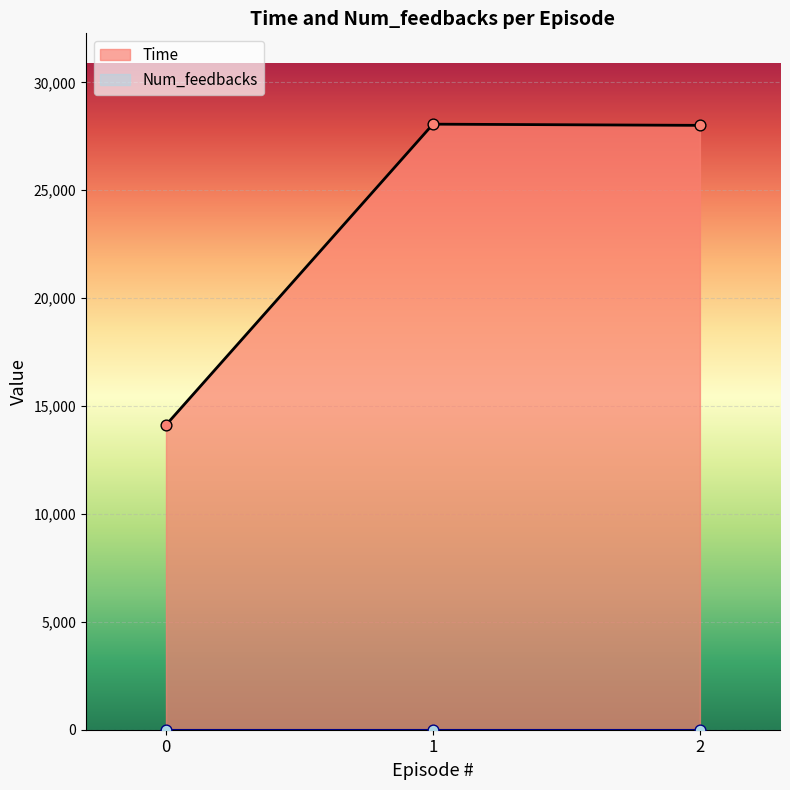

Is it true that Time equals 14120 at 0?

True